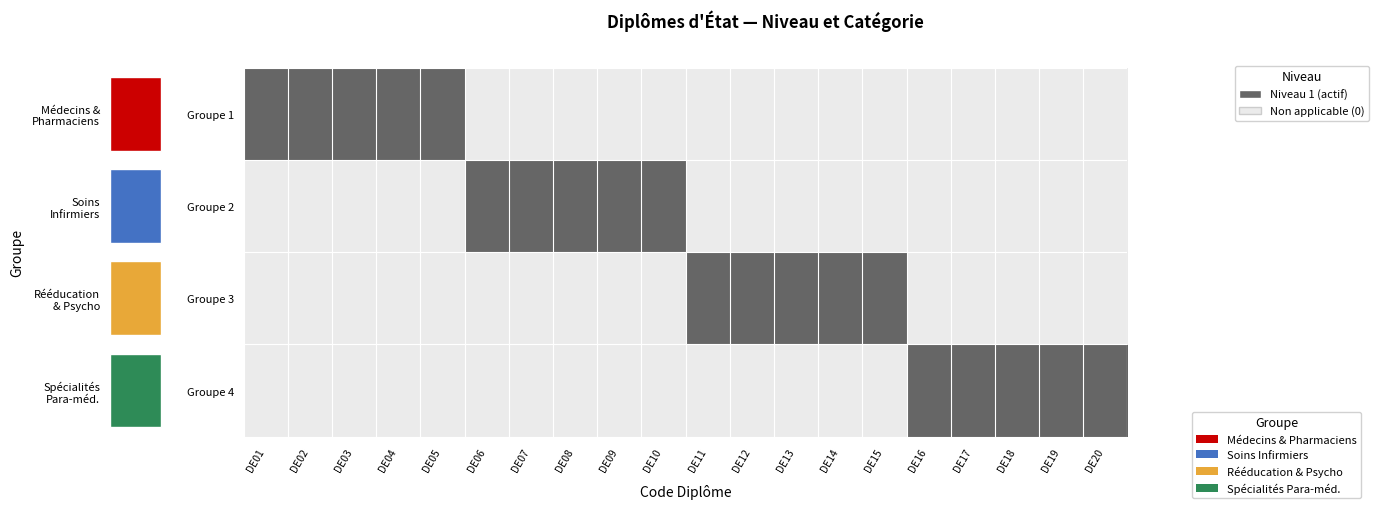

Between DE13 and DE14, which is larger?

DE13